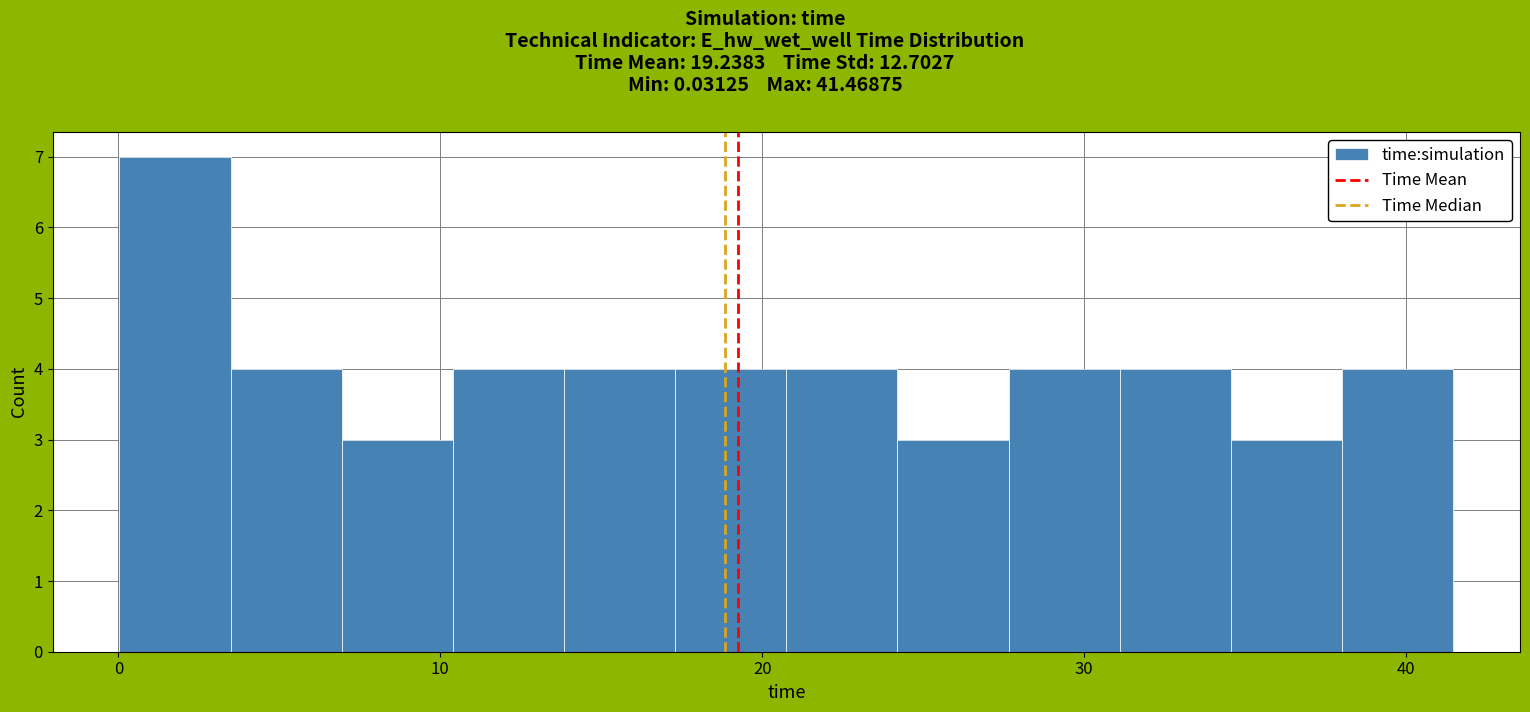

Read against the x-axis, roughly where is the centre of the tallest bar?

2